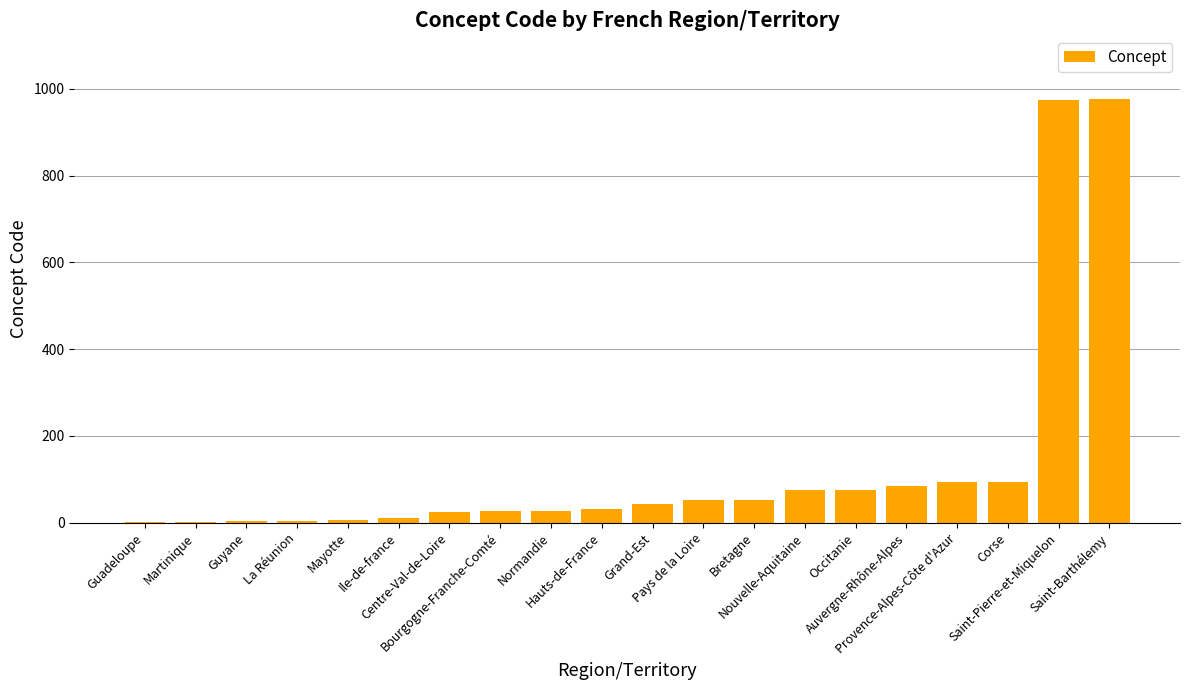

Rank the categories by value from lowest to highest.

Guadeloupe, Martinique, Guyane, La Réunion, Mayotte, Ile-de-france, Centre-Val-de-Loire, Bourgogne-Franche-Comté, Normandie, Hauts-de-France, Grand-Est, Pays de la Loire, Bretagne, Nouvelle-Aquitaine, Occitanie, Auvergne-Rhône-Alpes, Provence-Alpes-Côte d'Azur, Corse, Saint-Pierre-et-Miquelon, Saint-Barthélemy